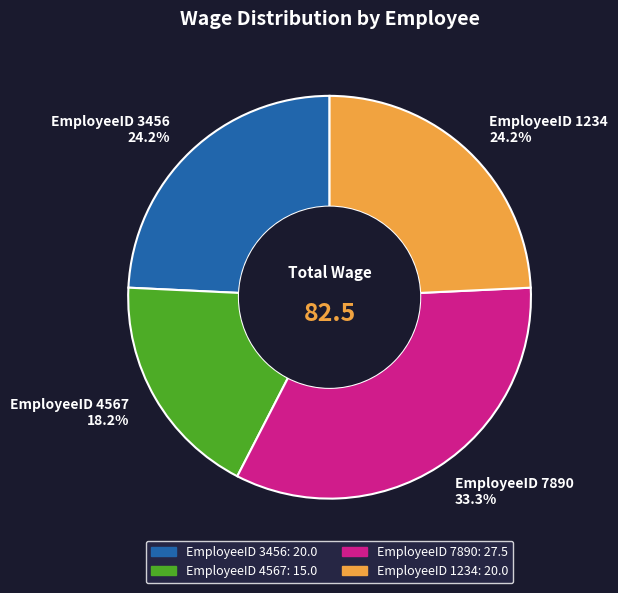

Between EmployeeID 4567 and EmployeeID 1234, which is larger?

EmployeeID 1234